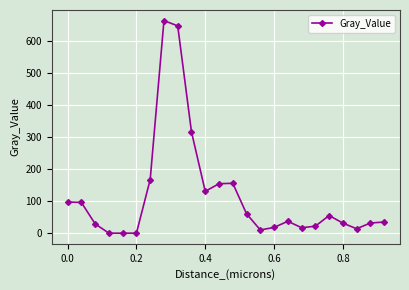

How many data points are above 37?

12